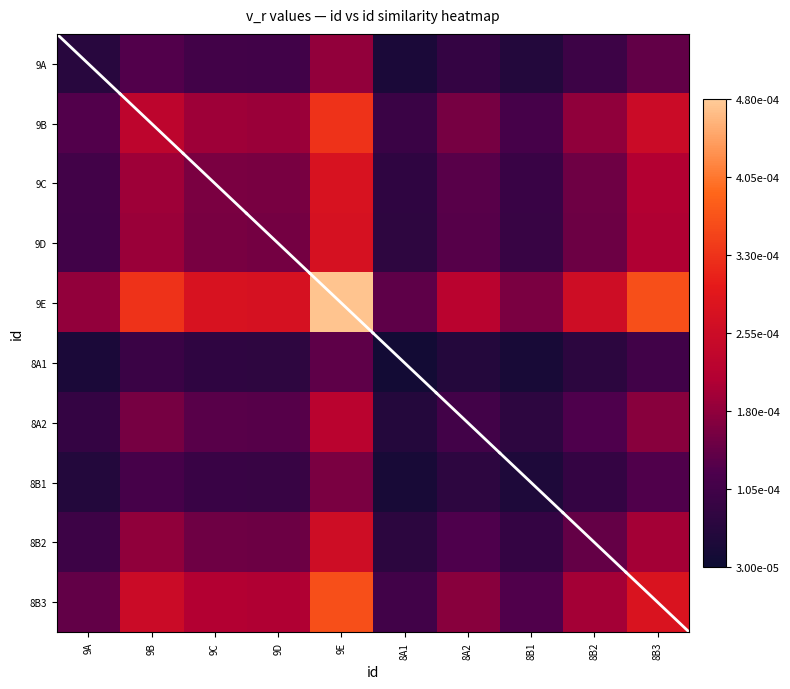

How many categories are shown in the chart?

10